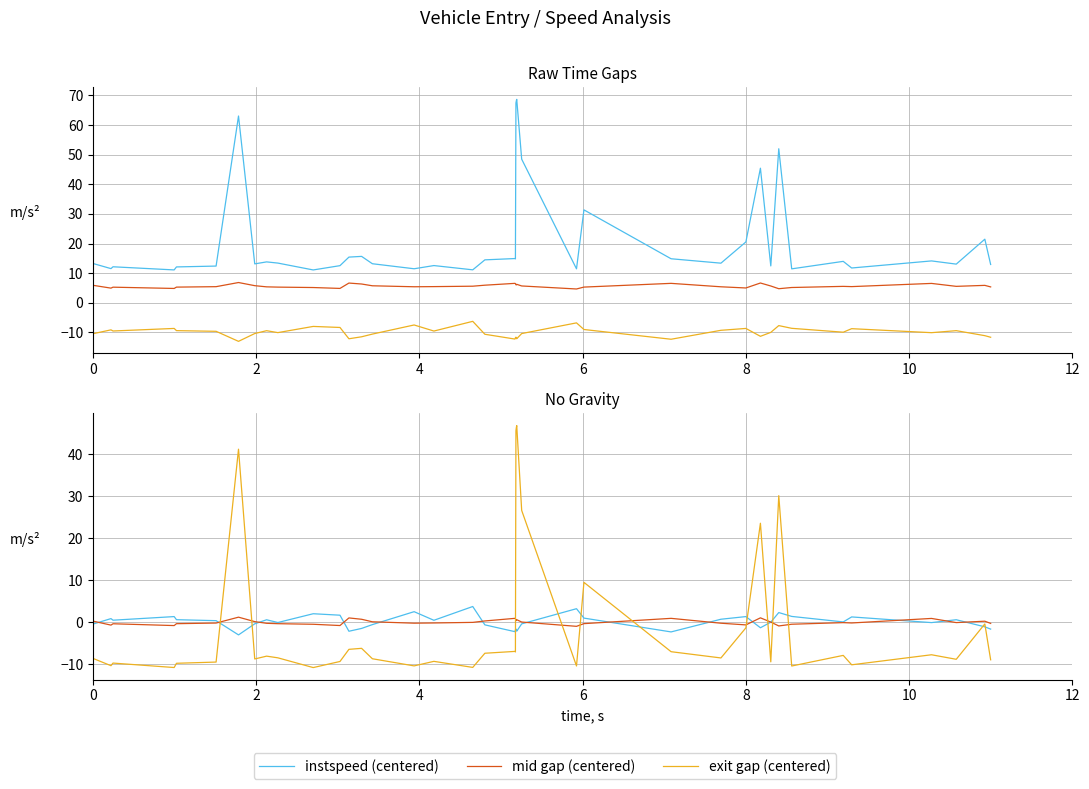

What is the difference between the maximum and minimum values in the exit-entry gap series?

57.6